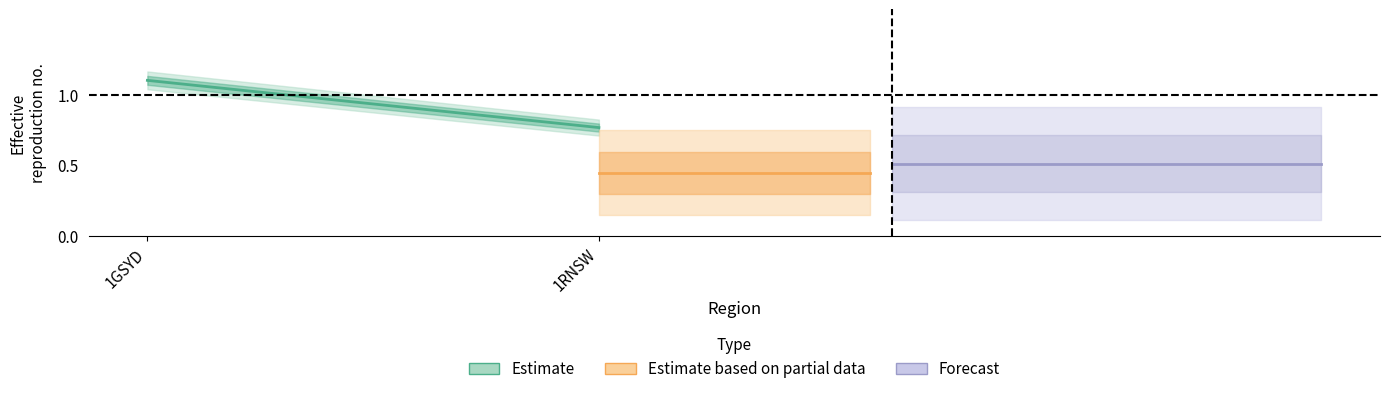

Between 1GSYD and 1RNSW, which series saw the biggest shift?

Estimate